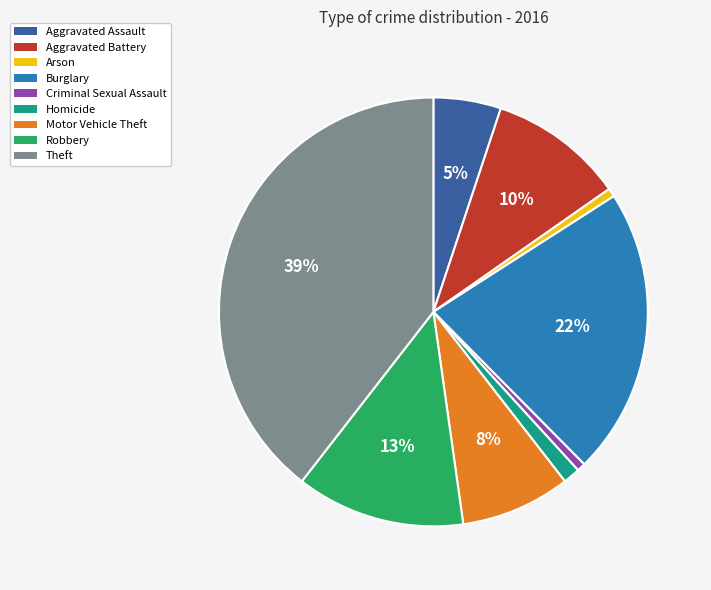

Which has a higher value, Aggravated Battery or Burglary?

Burglary